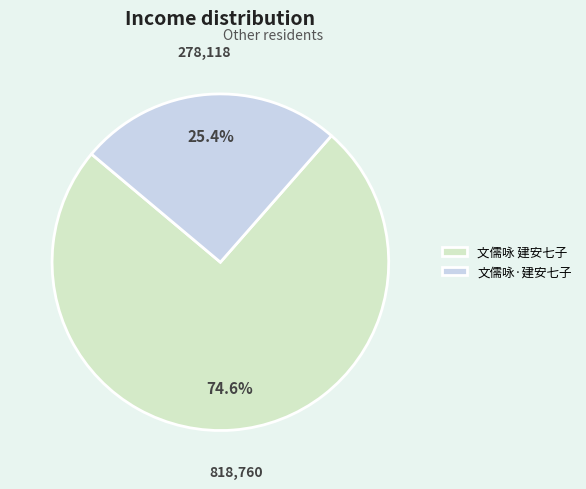

Which category has the smallest portion of the pie?

文儒咏·建安七子